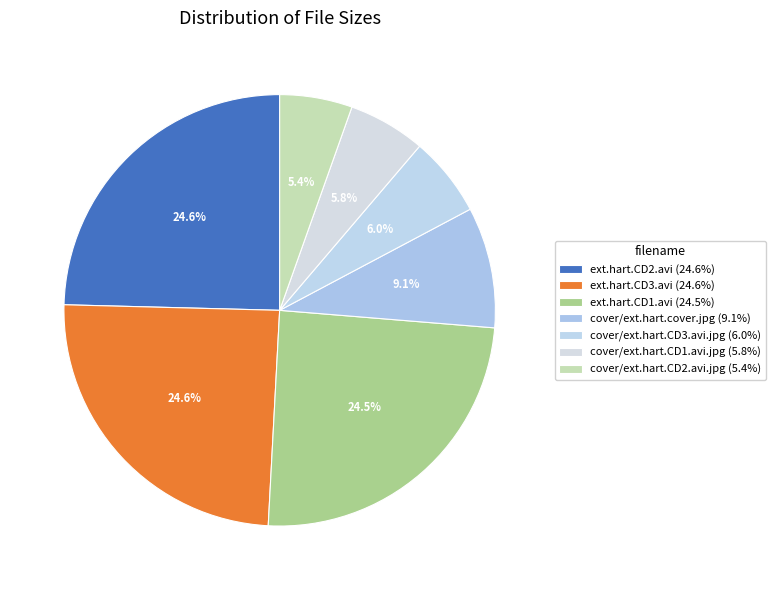

Which category has the biggest portion of the pie?

ext.hart.CD2.avi